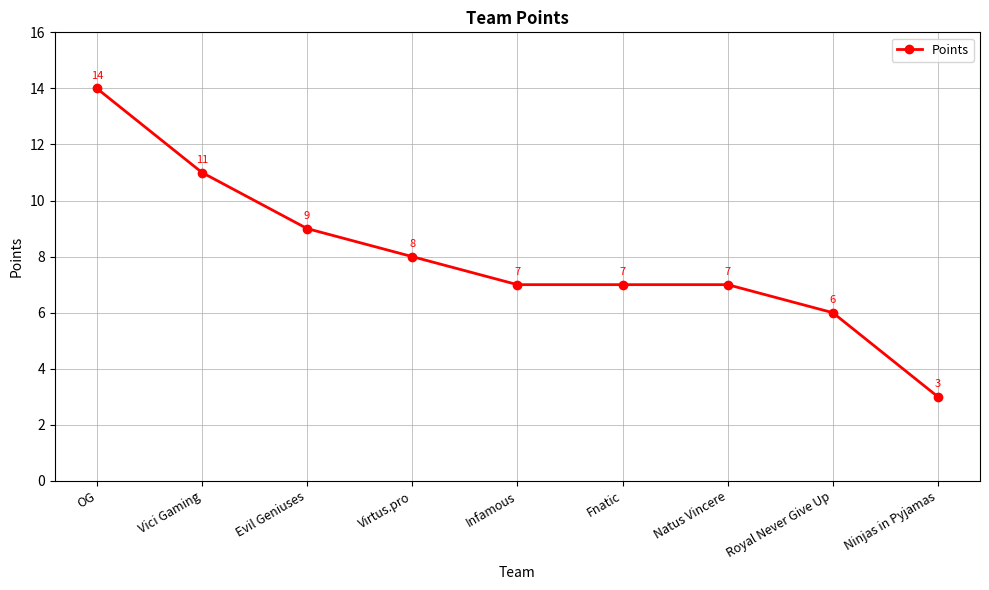

True or false: the data has more than 1 interior local peaks.

False